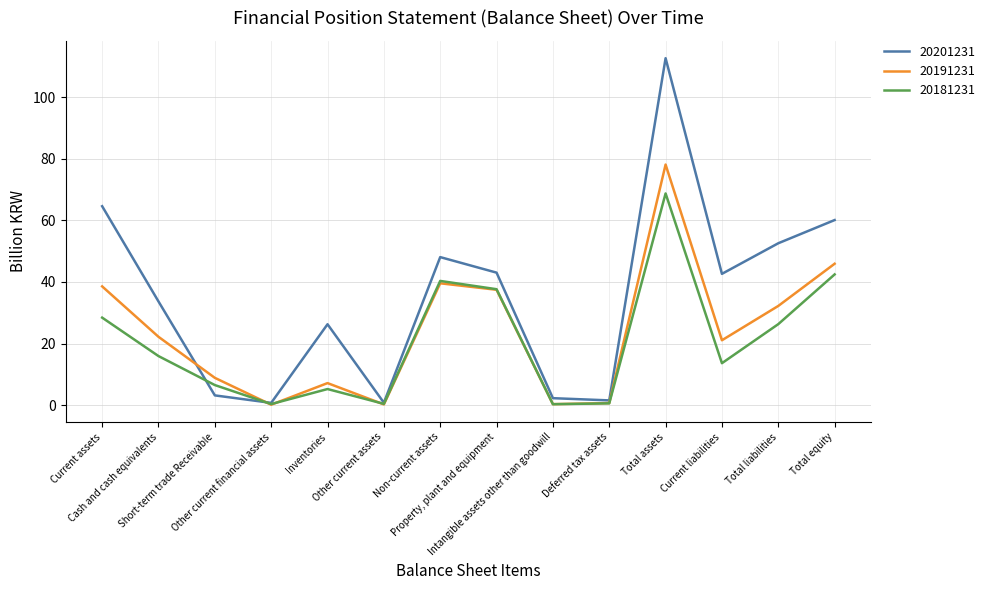

Rank the categories by 20201231 value from lowest to highest.

Other current financial assets, Other current assets, Deferred tax assets, Intangible assets other than goodwill, Short-term trade Receivable, Inventories, Cash and cash equivalents, Current liabilities, Property, plant and equipment, Non-current assets, Total liabilities, Total equity, Current assets, Total assets